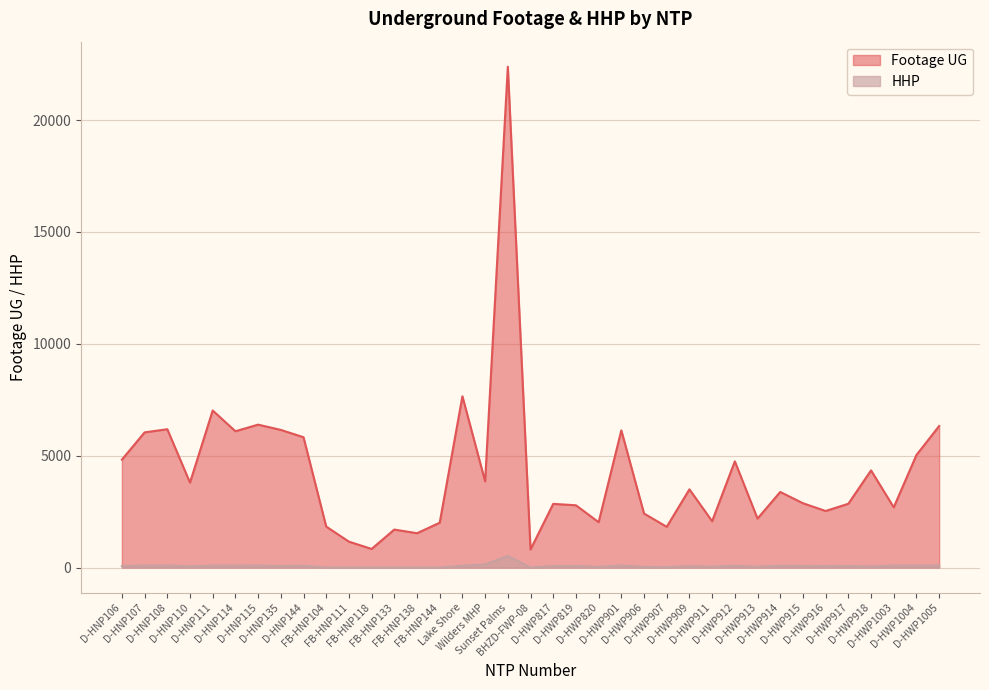

Rank the series by their maximum value, from highest to lowest.

Footage UG, HHP